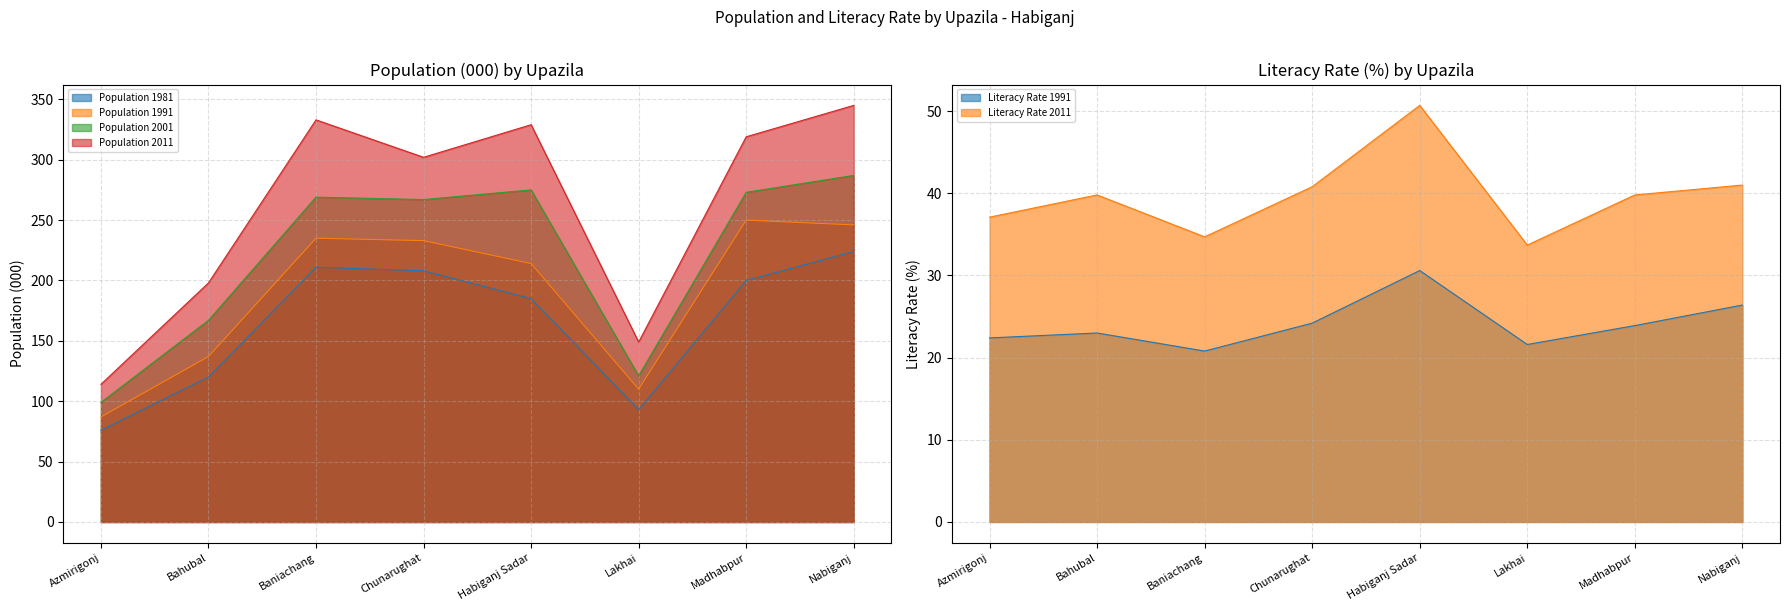

How many interior local peaks does the Population 1981 series have?

1